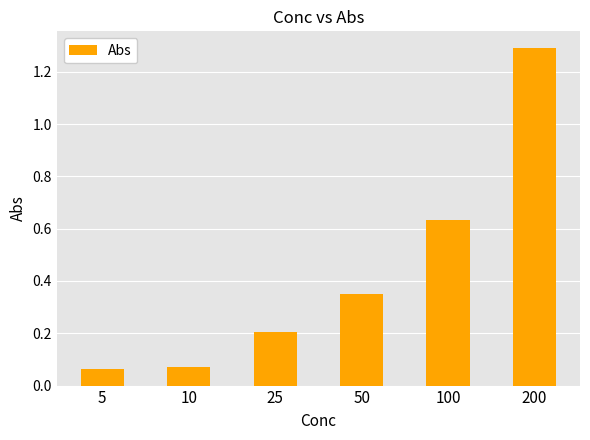

What is the value of the 6th bar from the left?

1.3